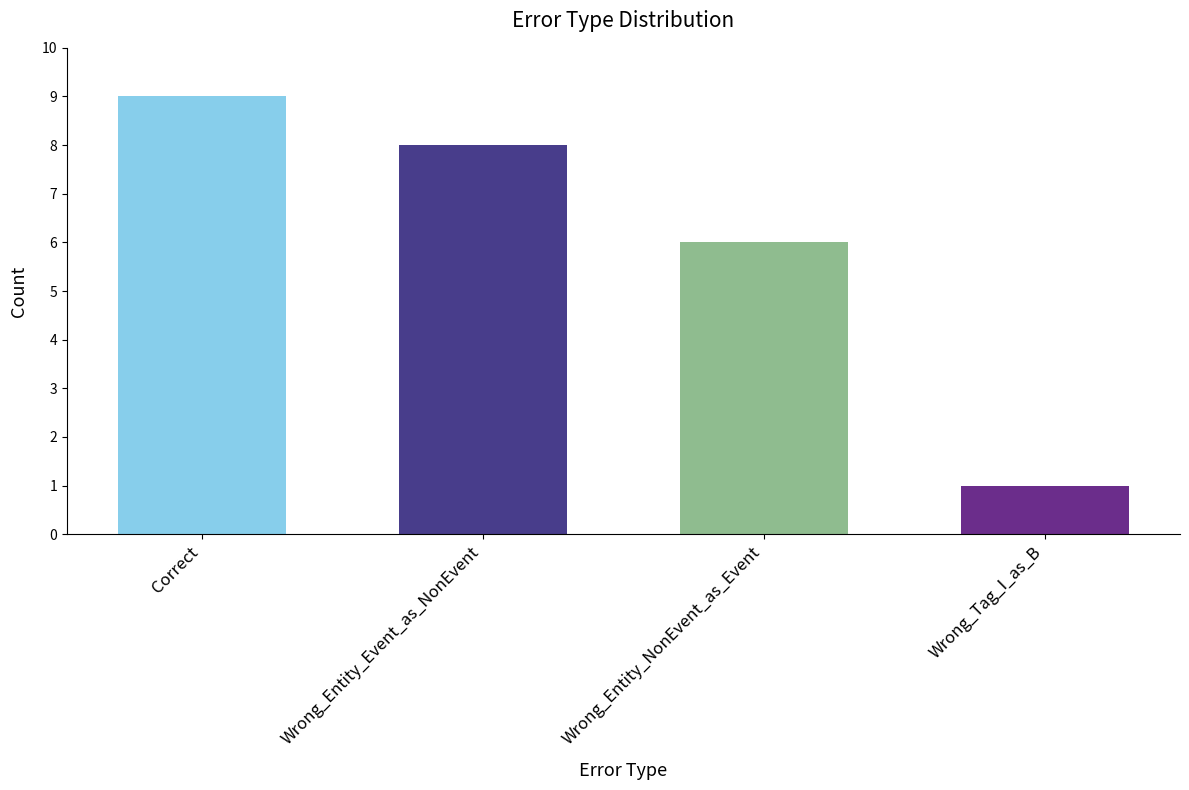

What is the change in value from Correct to Wrong_Tag_I_as_B?

-8